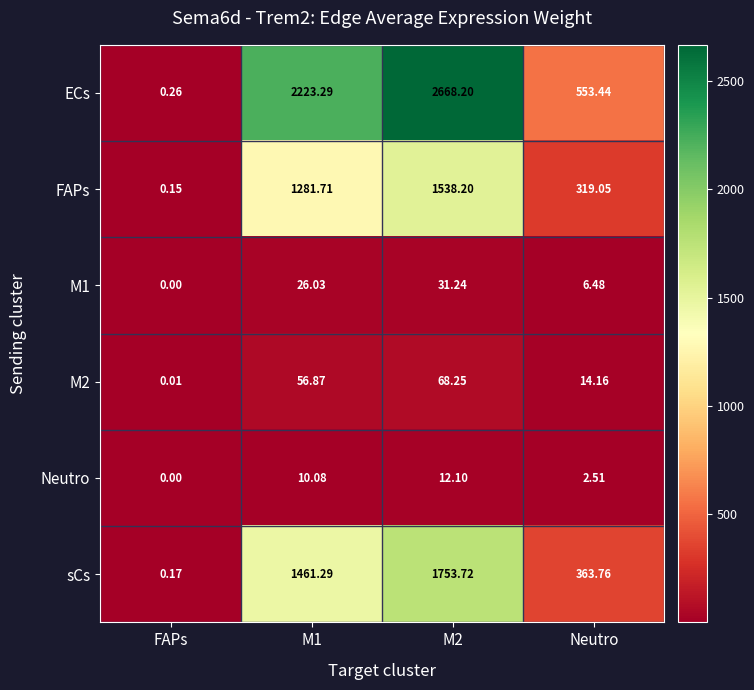

Which series has the widest spread of values?

ECs